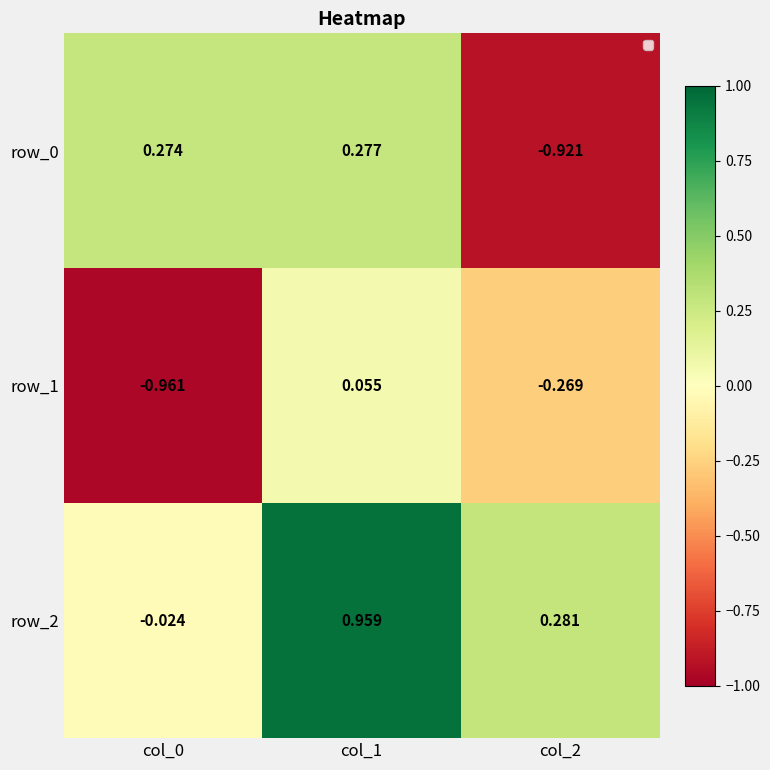

Is the value of row_0 at col_0 greater than the value of row_1 at col_0?

Yes